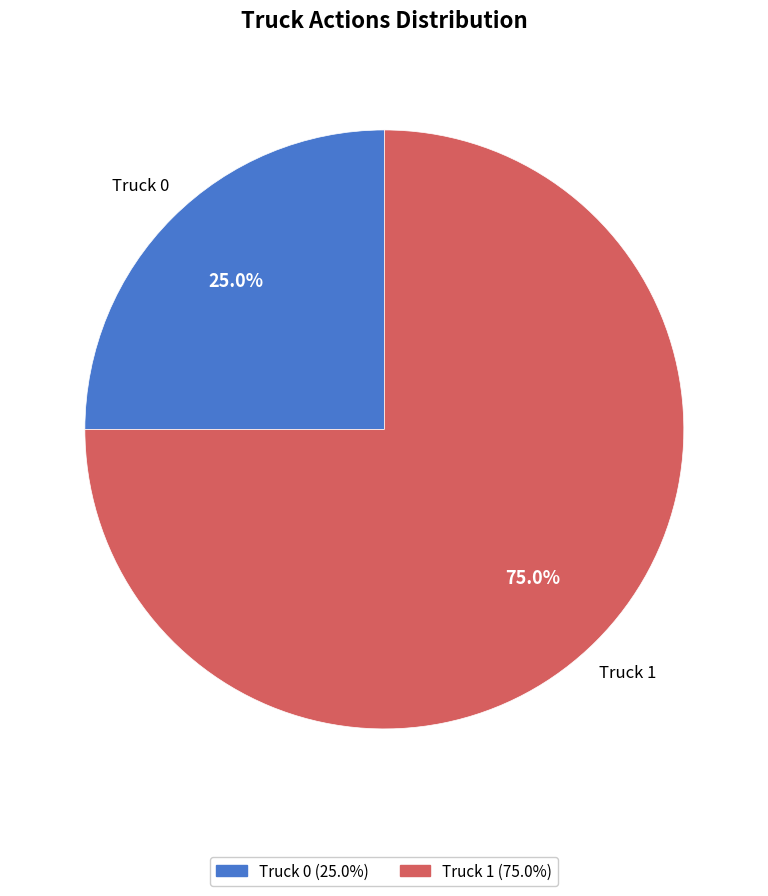

To the nearest percent, what portion does Truck 0 represent?

25%